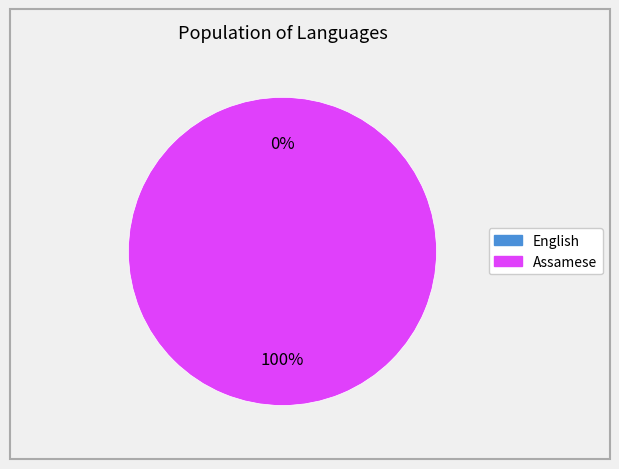

The English slice represents 14% of the pie. True or false?

False